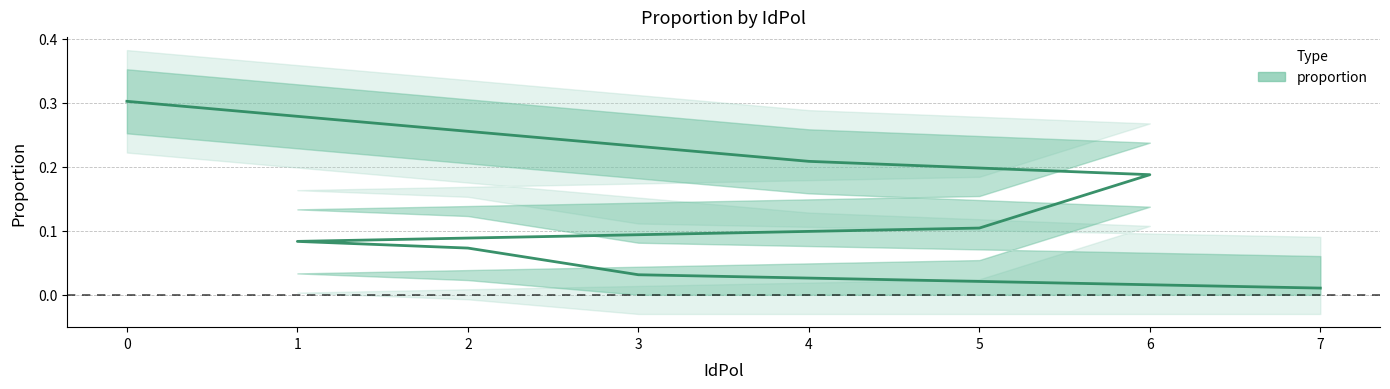

True or false: the data has more than 0 interior local peaks.

False